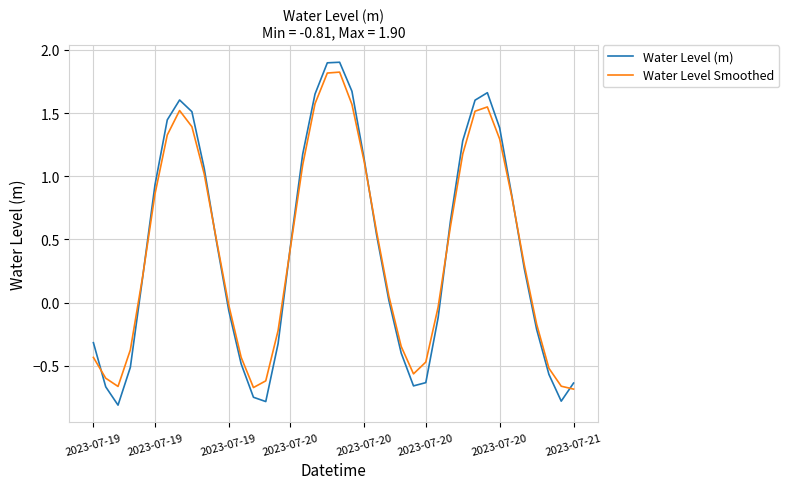

Which series has the widest spread of values?

Water Level (m)